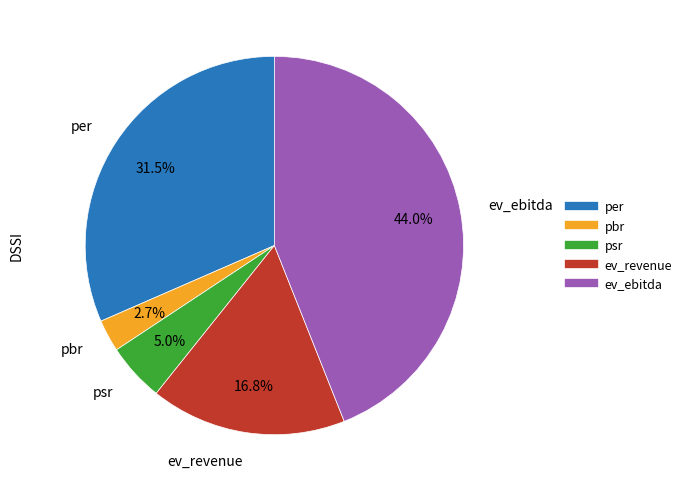

To the nearest percent, what is the average slice percentage?

20%